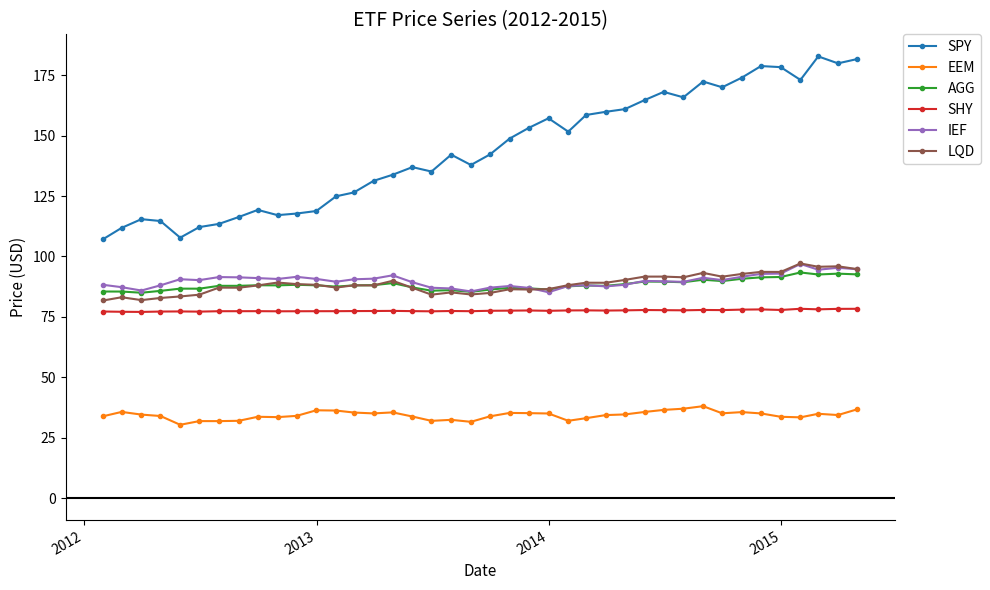

Is this an area chart (filled region under the line)?

No